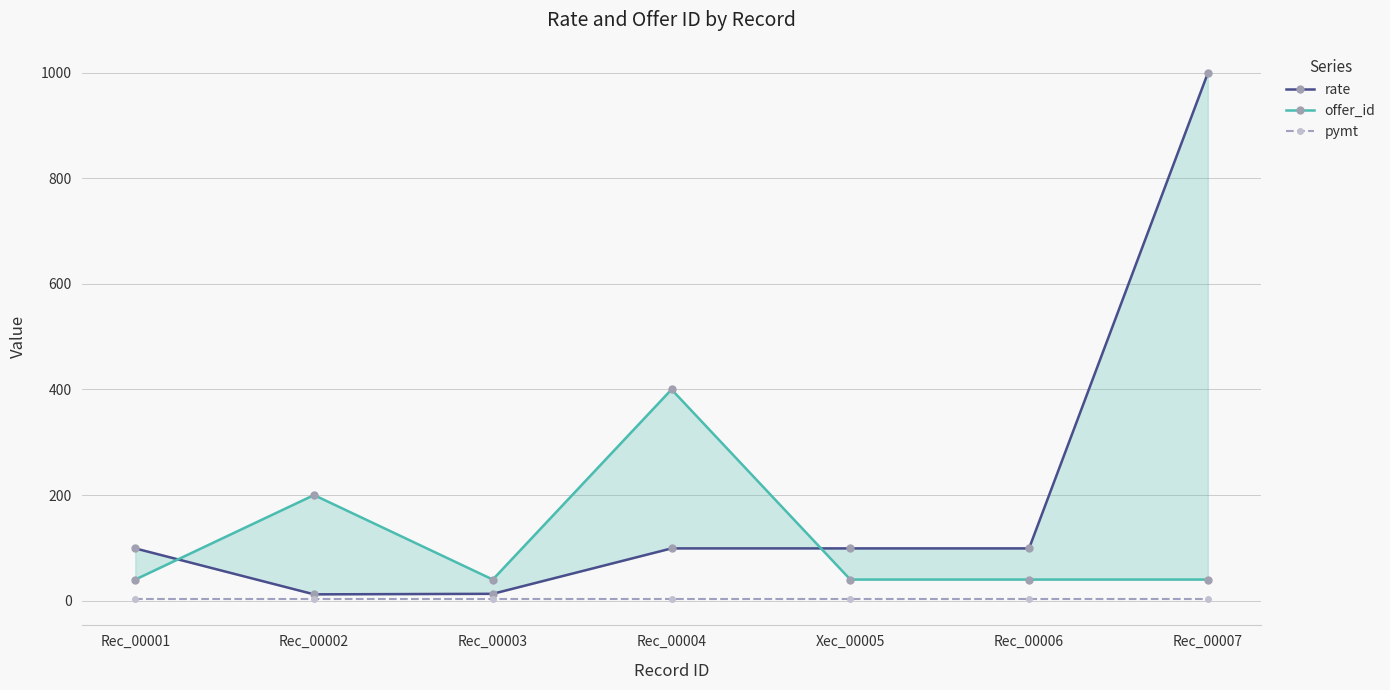

What is the minimum value shown in the chart?

3